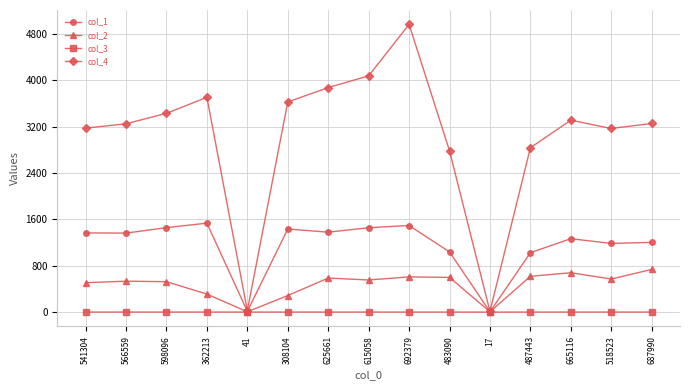

The col_1 series shows 1367.4 at 541304. True or false?

True